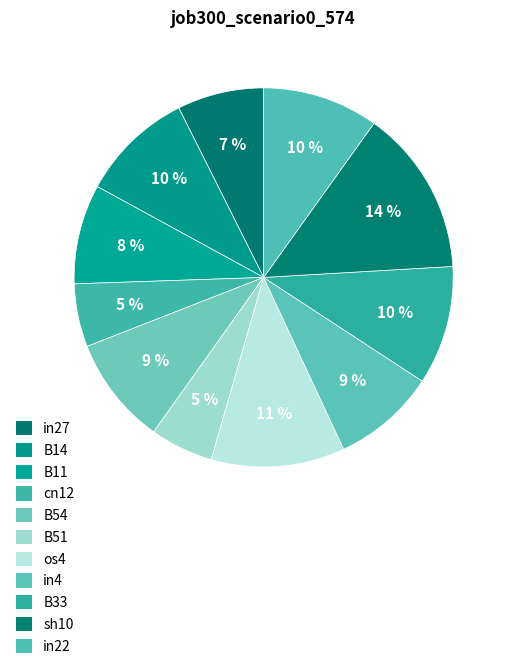

What is the largest slice in the pie chart?

sh10